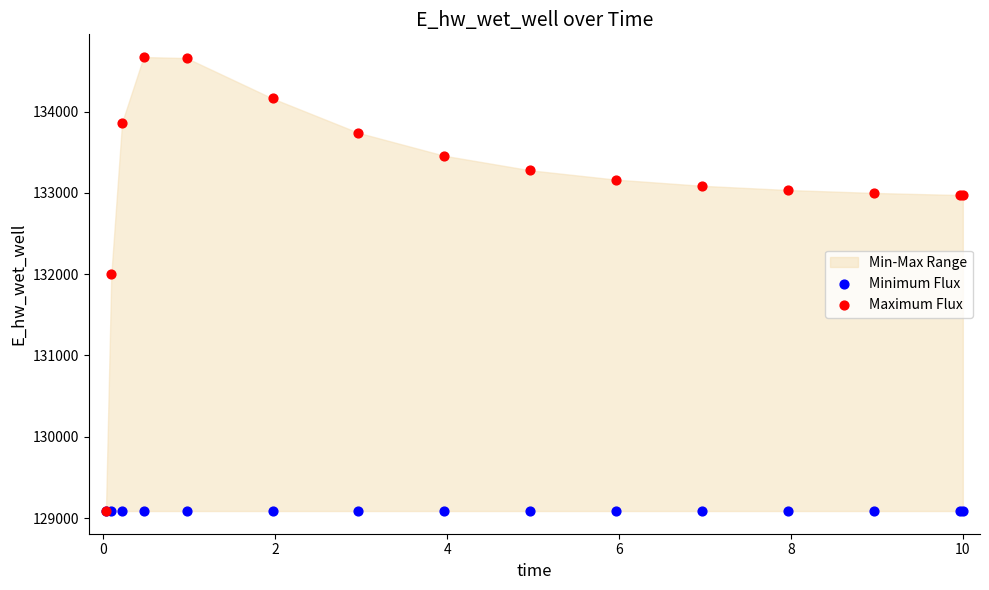

Across all series, what Y value is closest to 131878?

132000.4